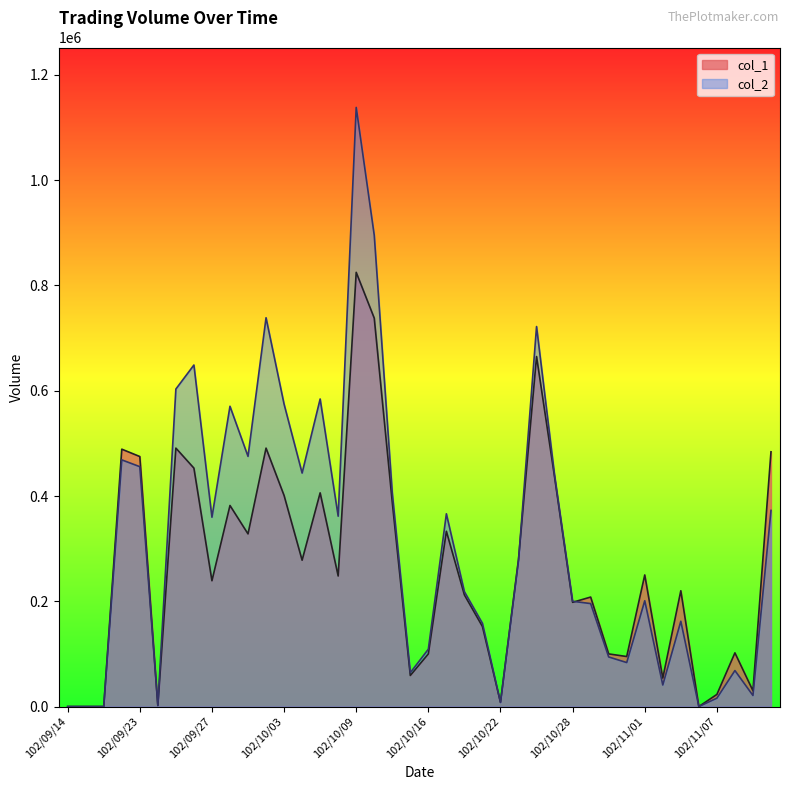

What is the approximate value of col_1 at 102/10/01?

328000